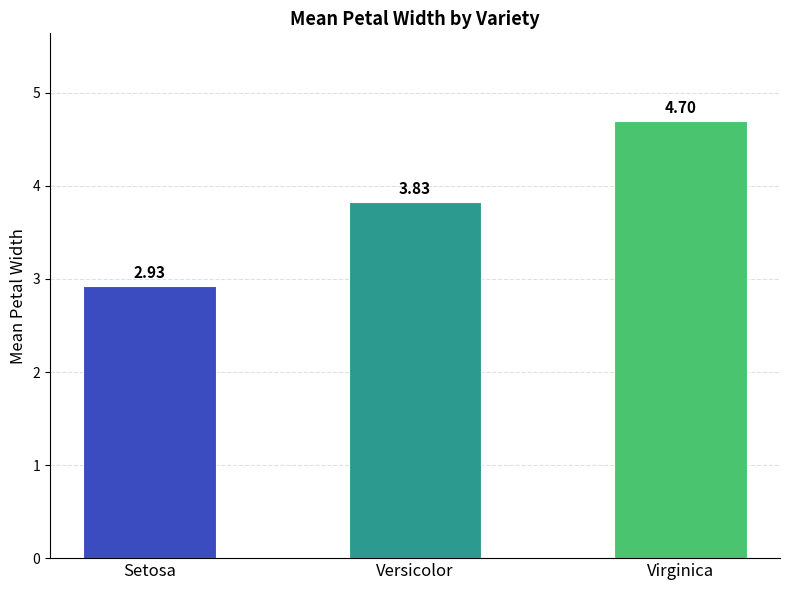

How many distinct data groups are displayed?

1